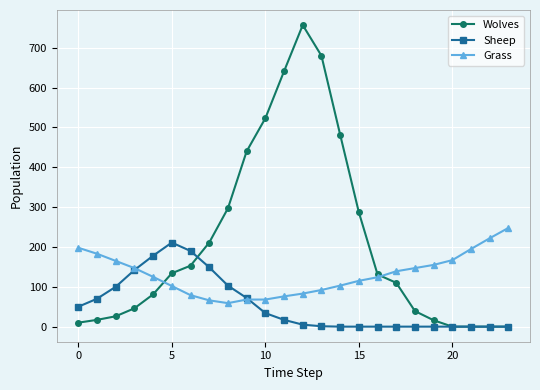

What is the highest value of the Grass series?

248